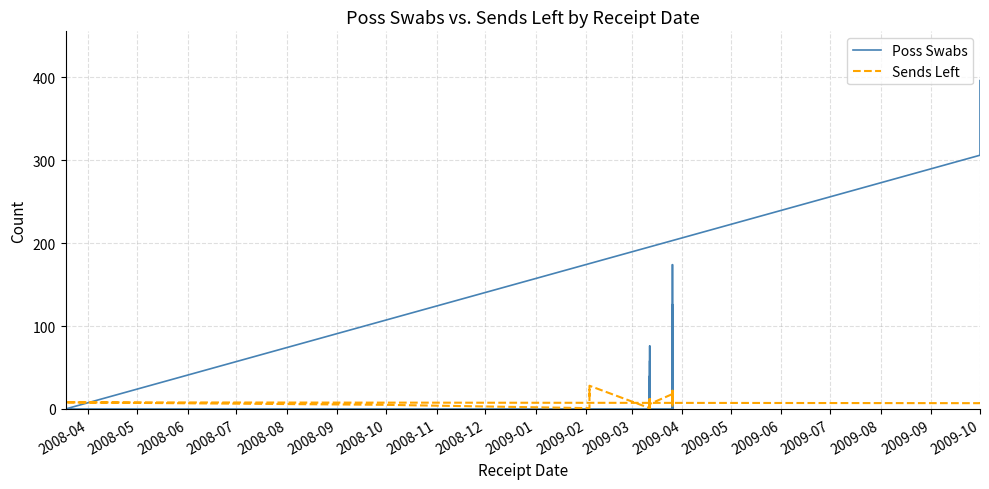

What is the average value of the Poss Swabs series?

37